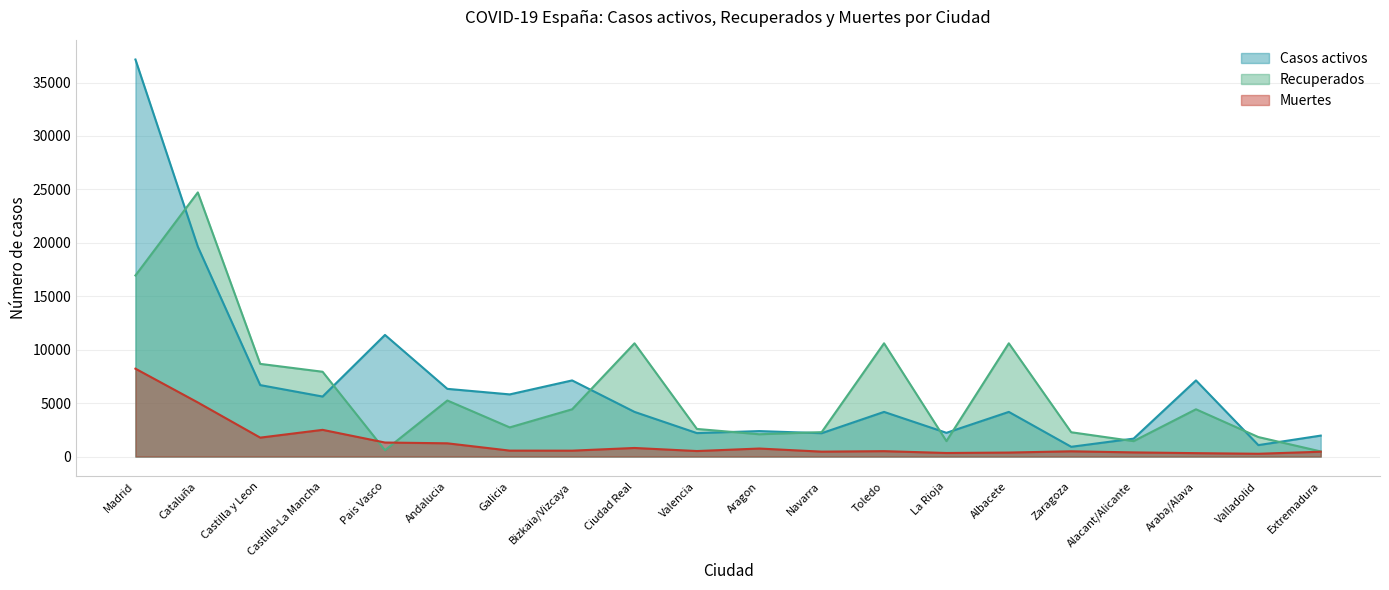

At which label is Recuperados closest to 12597?

Ciudad Real